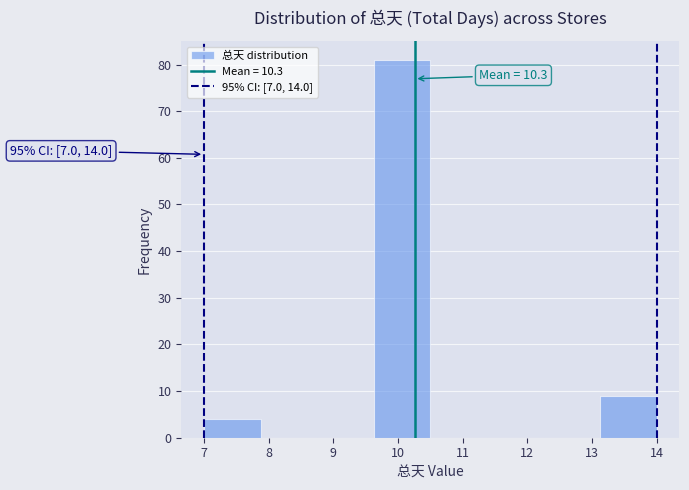

Which range on the x-axis has the tallest bar?

9.6 to 10.5